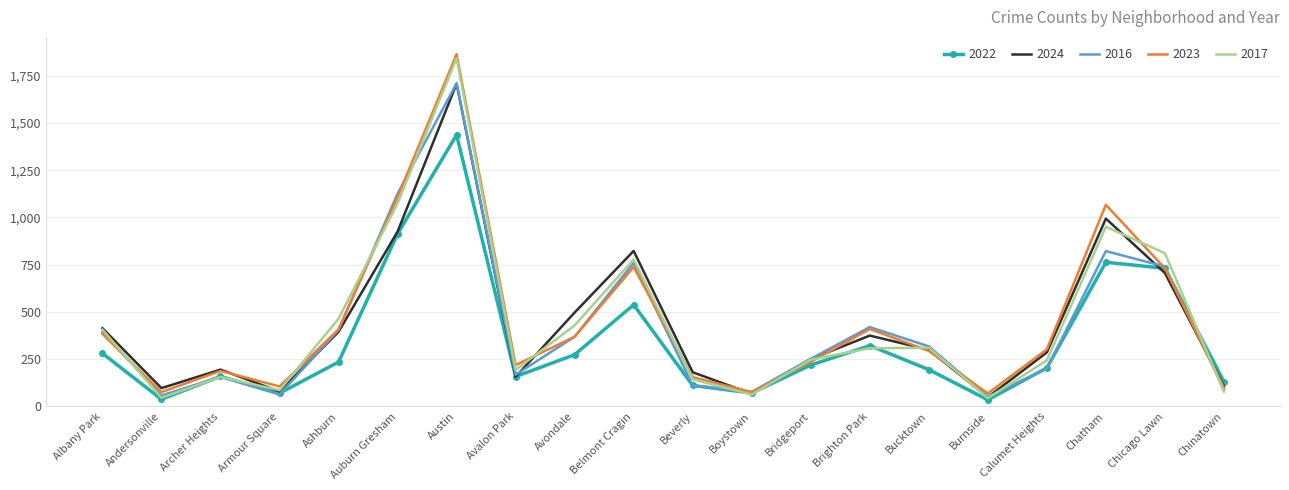

Where is the first local minimum for 2022?

Andersonville